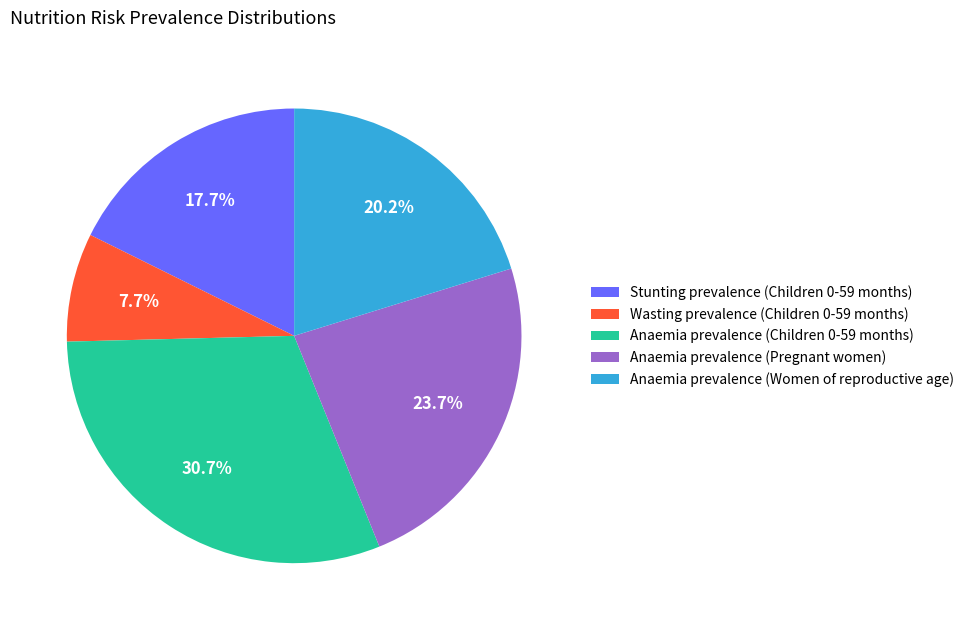

Is there any slice that represents more than half of the pie?

No